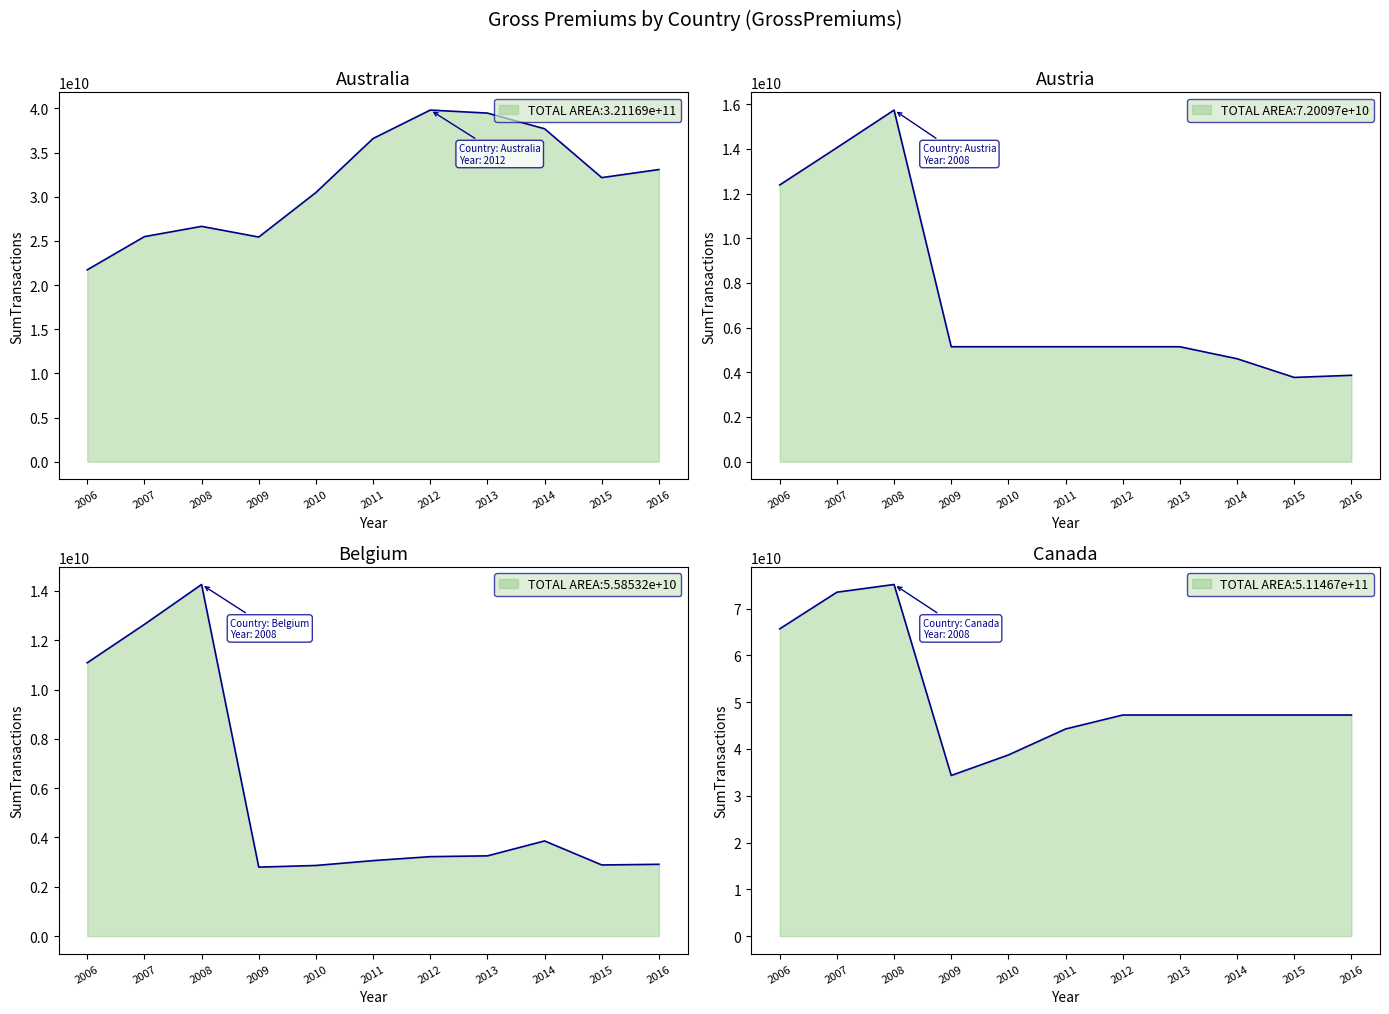

True or false: Belgium and Canada cross at least once.

False